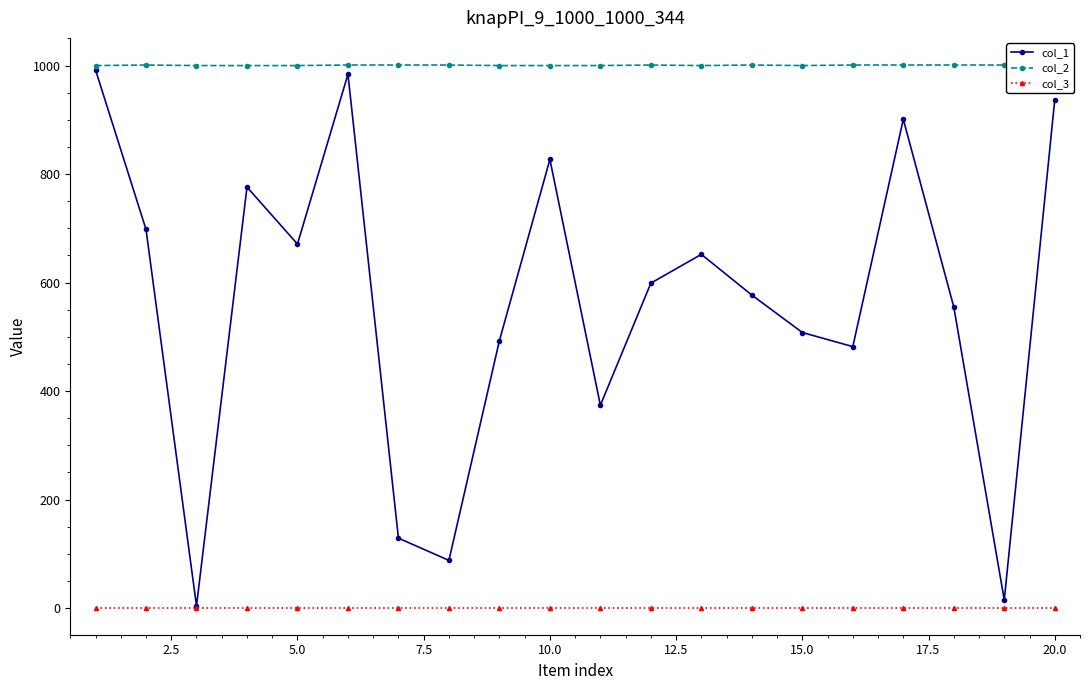

Is it true that col_1 equals 944 at 5.0?

False